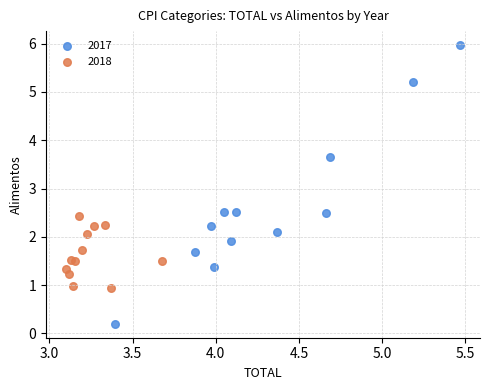

Which series reaches the maximum Y coordinate?

2017